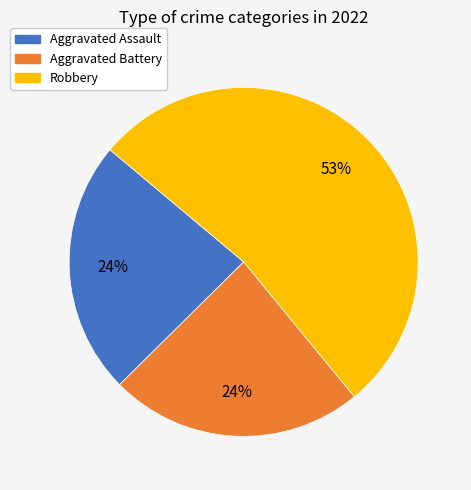

How many segments does this pie chart have?

3